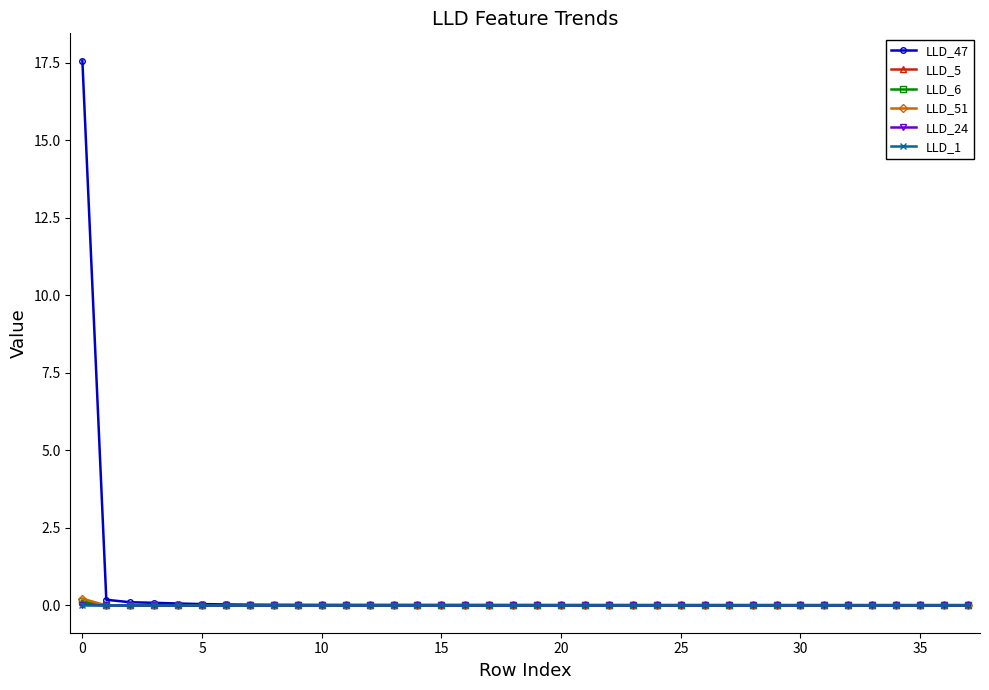

Which series has the widest spread of values?

LLD_47